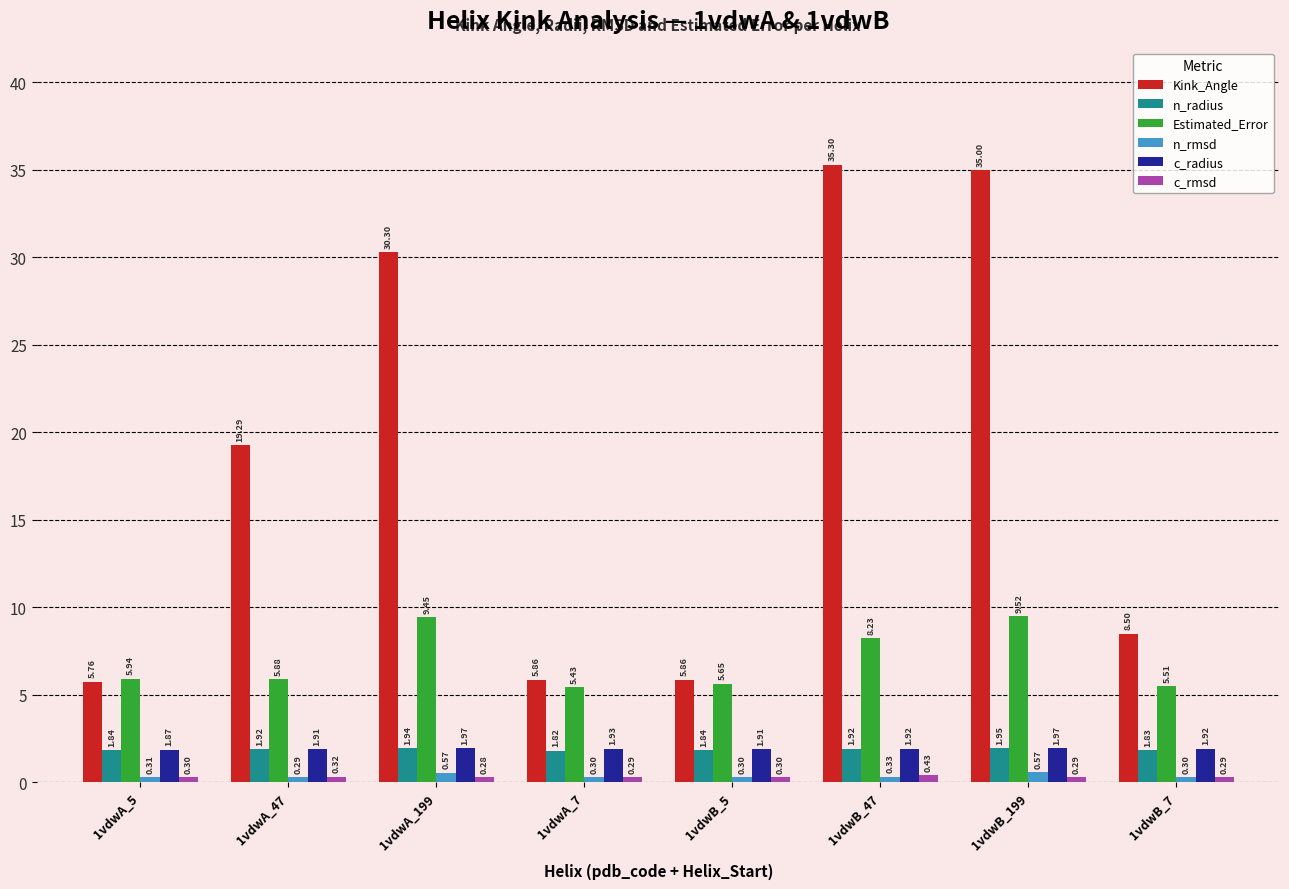

What is the difference between the maximum and minimum values in the Kink_Angle series?

29.5